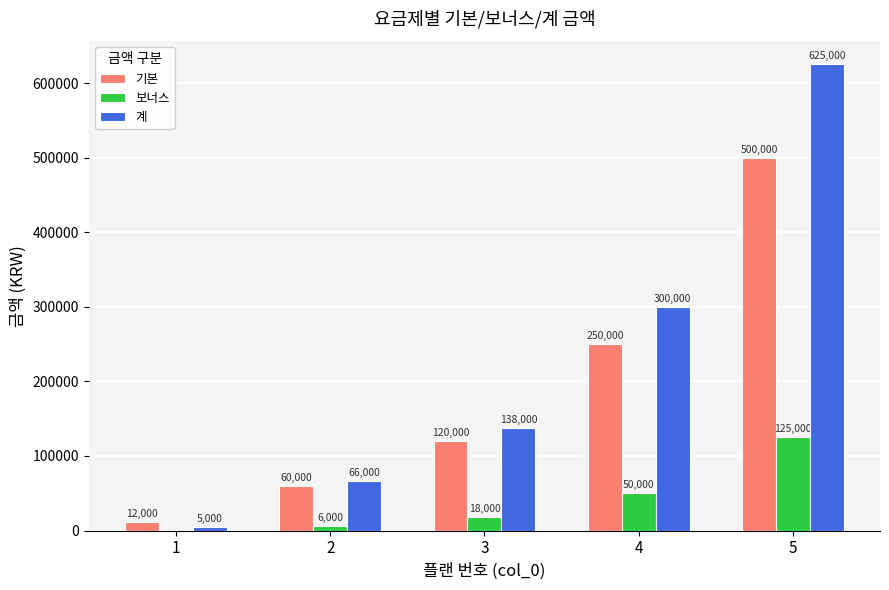

What is the highest value of the 계 series?

625000